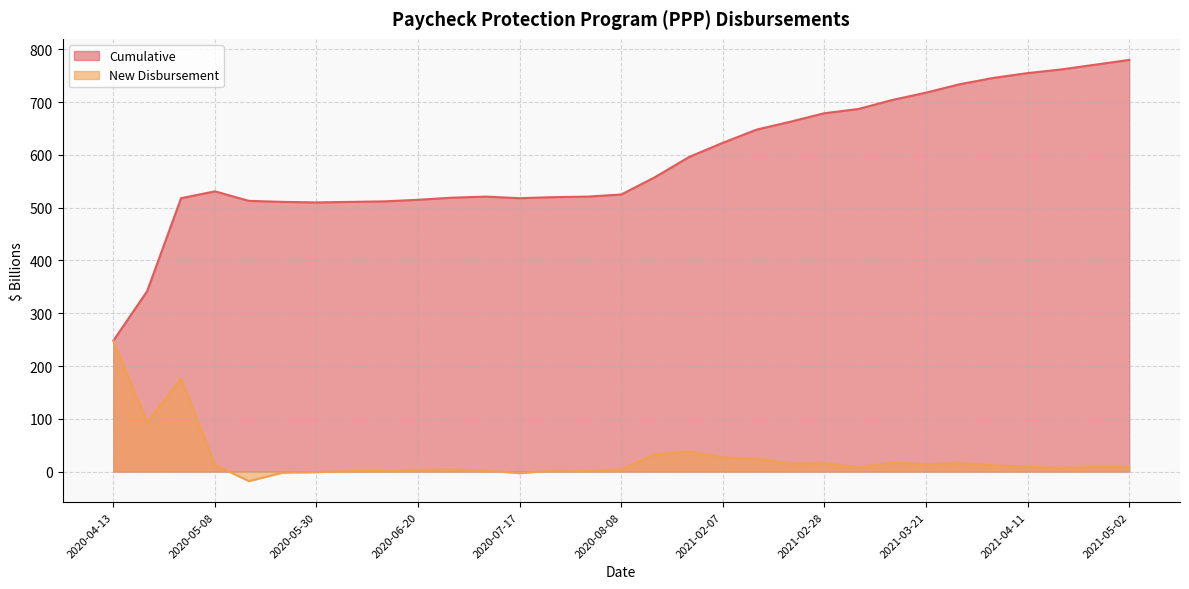

What value does the Cumulative series have at 2021-01-31, to the nearest 50?

600